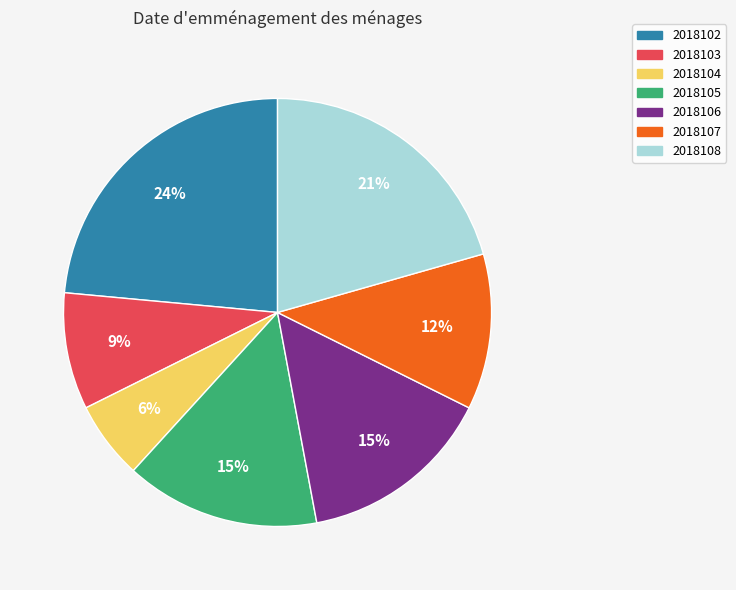

Which category has the biggest portion of the pie?

2018102